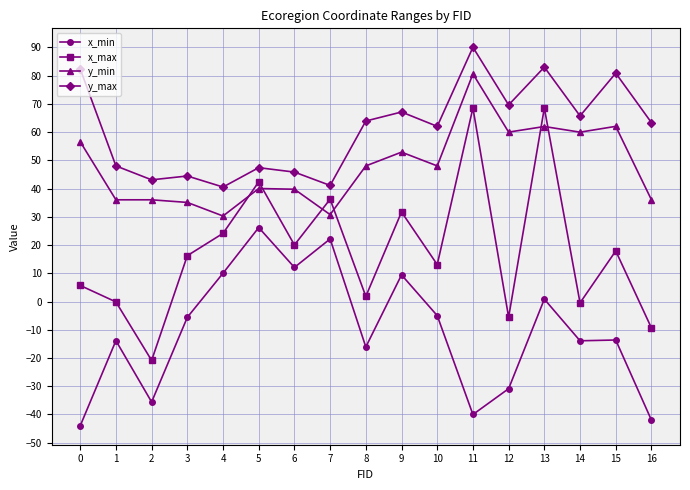

True or false: x_min and y_max intersect in this chart.

False